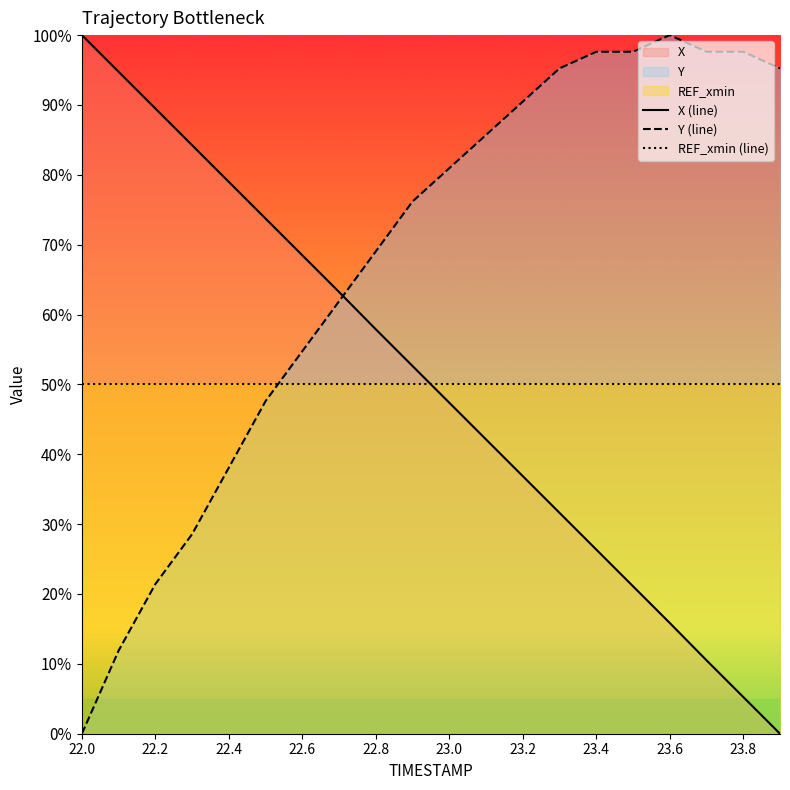

What is the difference between the maximum and minimum values in the Y (line) series?

100.0